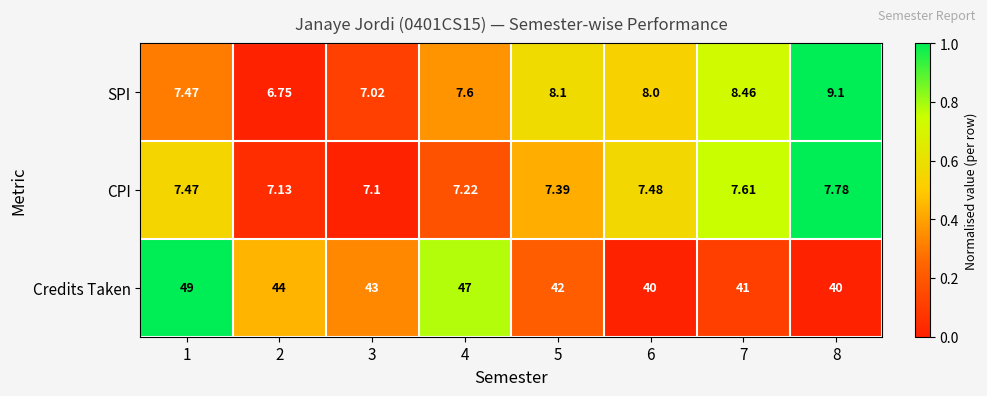

Rank the series at 2 from lowest to highest value.

SPI, CPI, Credits Taken